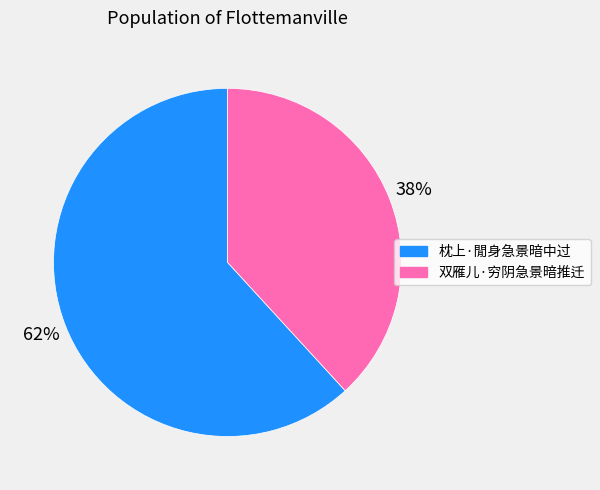

Does 双雁儿·穷阴急景暗推迁 represent more than half of the total?

No